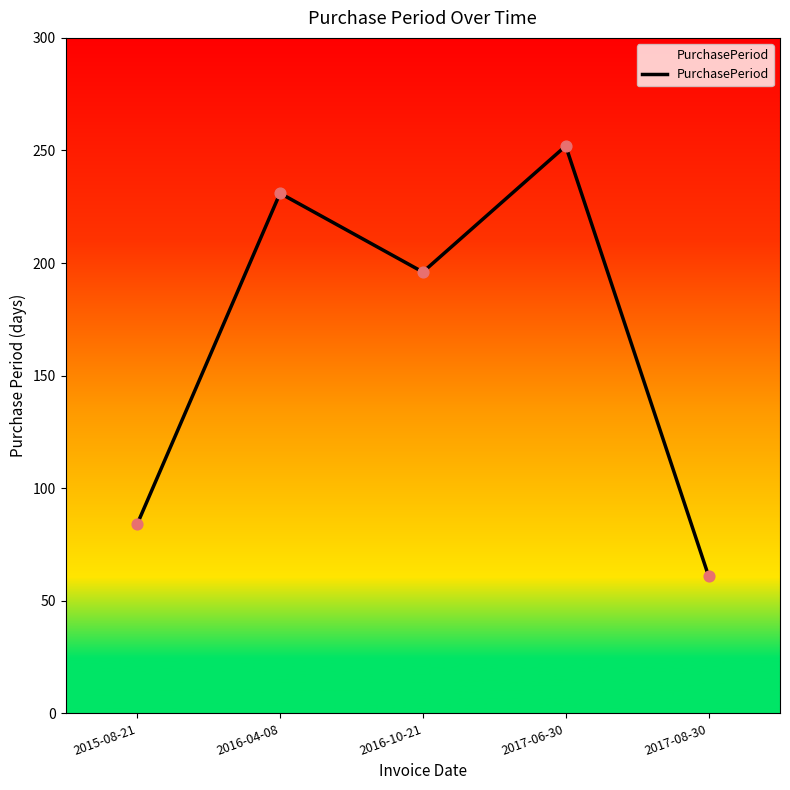

Between 2015-08-21 and 2017-08-30, which is larger?

2015-08-21